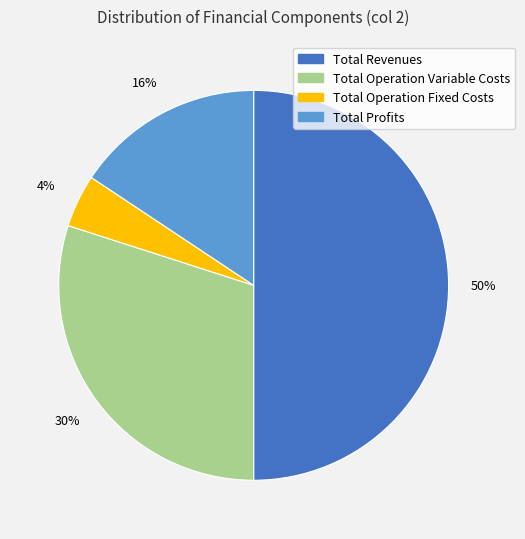

Which category has the smallest portion of the pie?

Total Operation Fixed Costs